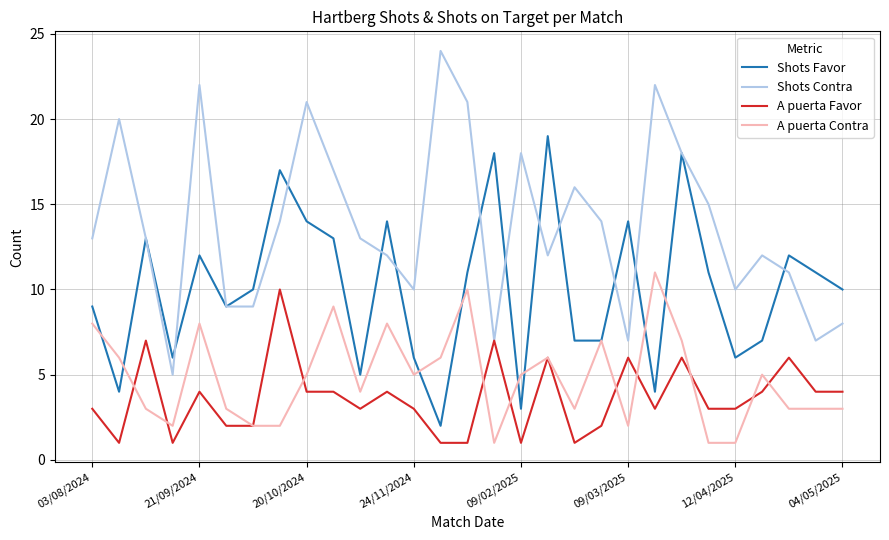

True or false: A puerta Contra and Shots Contra intersect in this chart.

False